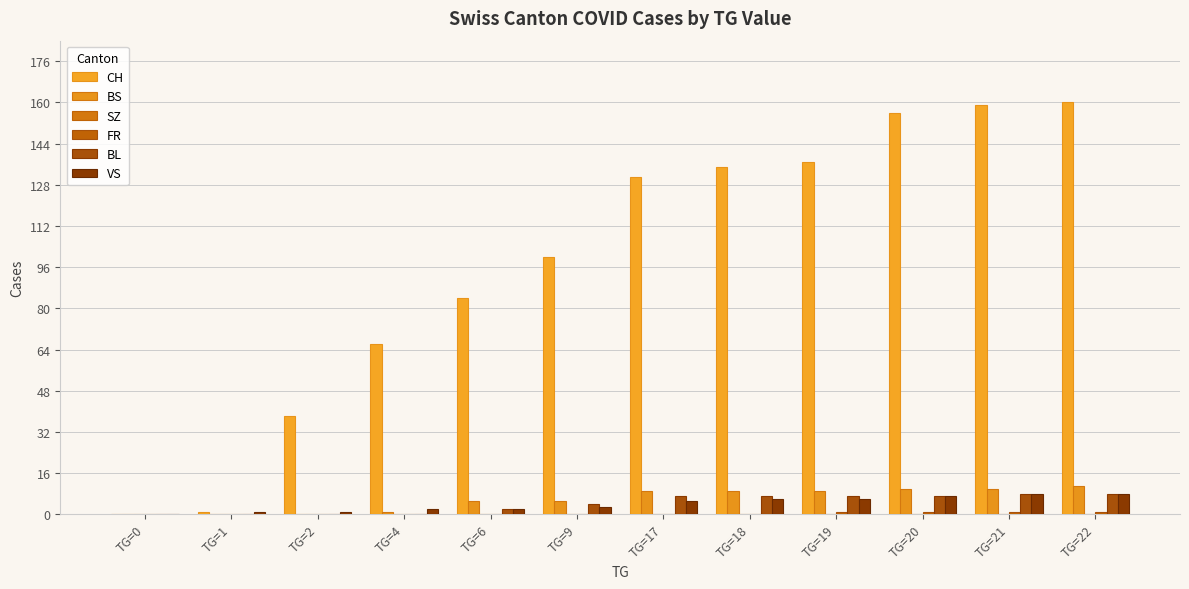

What is the maximum value shown in the chart?

160